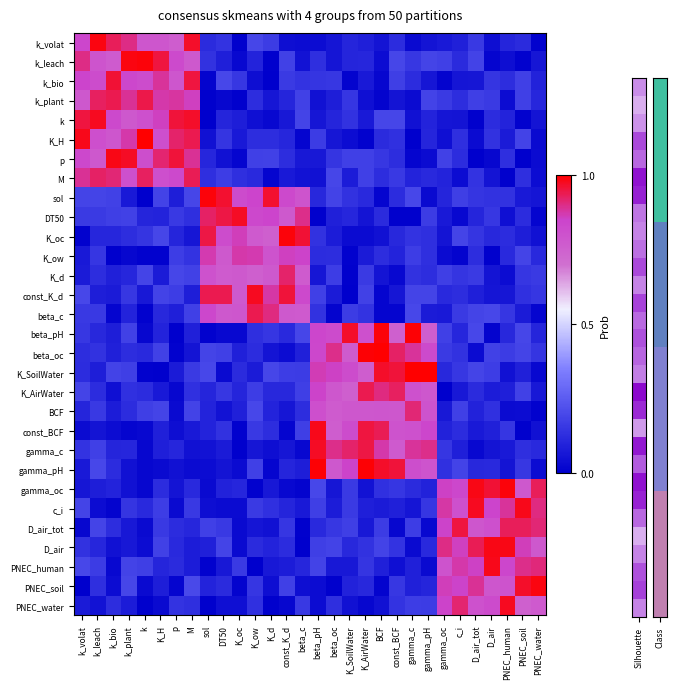

What is the maximum value shown in the chart?

1.0